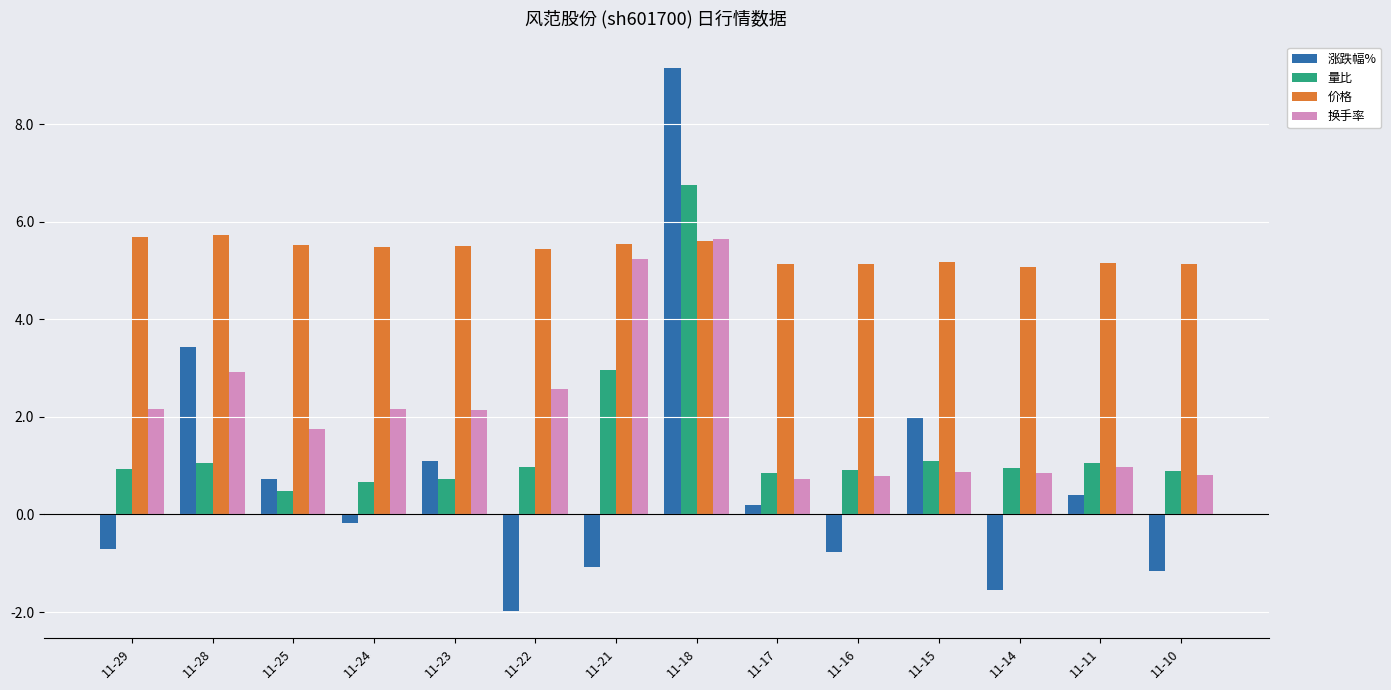

How many positive values does the 涨跌幅% series have?

7